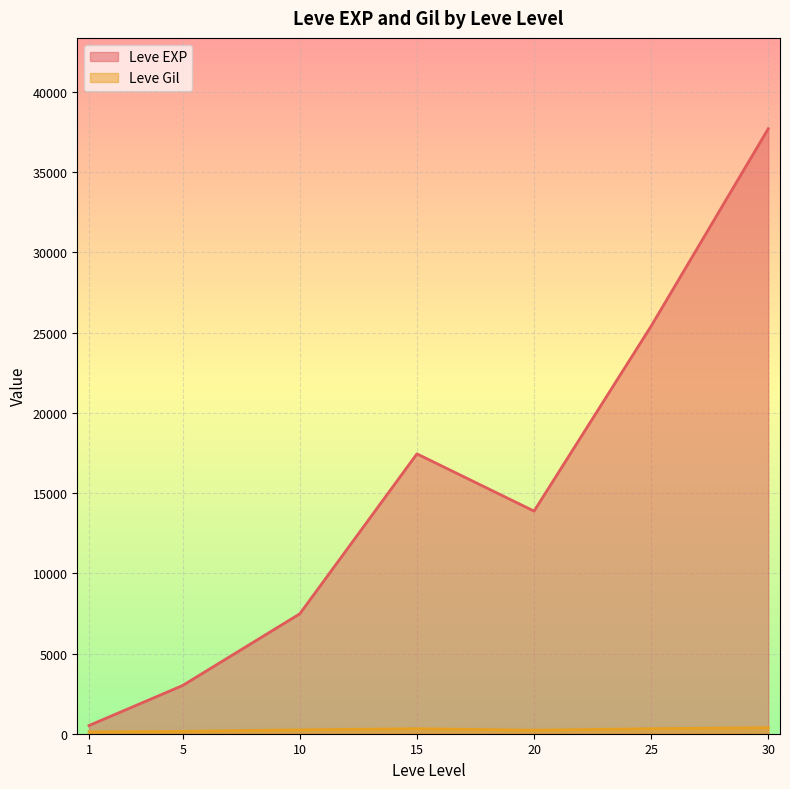

At which category is the sum across all series the highest?

30